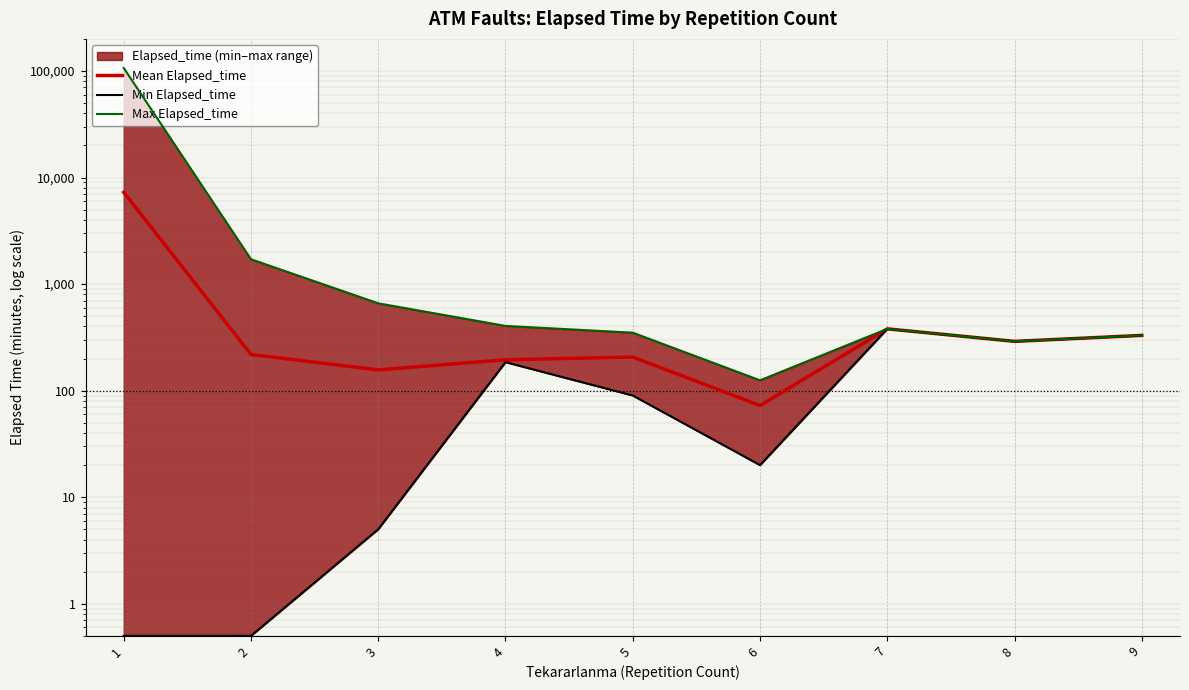

Reading left to right, transcribe all the data shown in this chart.

Mean Elapsed_time: 1=7272.6	2=218.4	3=156.5	4=195.0	5=206.7	6=72.5	7=380.0	8=290.0	9=330.0
Min Elapsed_time: 1=0.5	2=0.5	3=5.0	4=185.0	5=90.0	6=20.0	7=380.0	8=290.0	9=330.0
Max Elapsed_time: 1=106745.0	2=1710.0	3=660.0	4=405.0	5=350.0	6=125.0	7=380.0	8=290.0	9=330.0